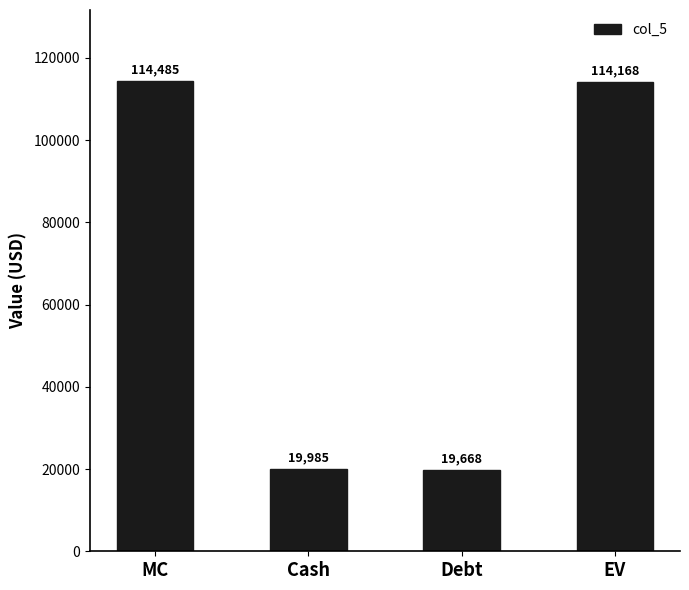

What is the change in value from Cash to EV?

+94182.5